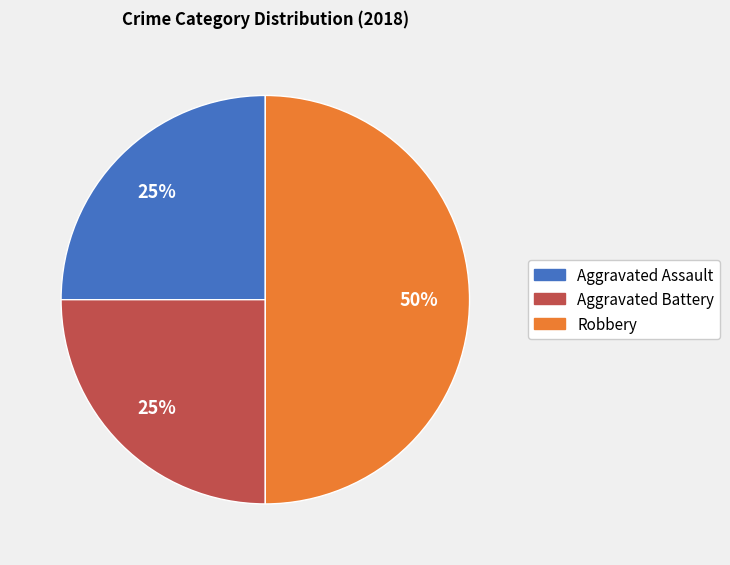

How many segments does this pie chart have?

3